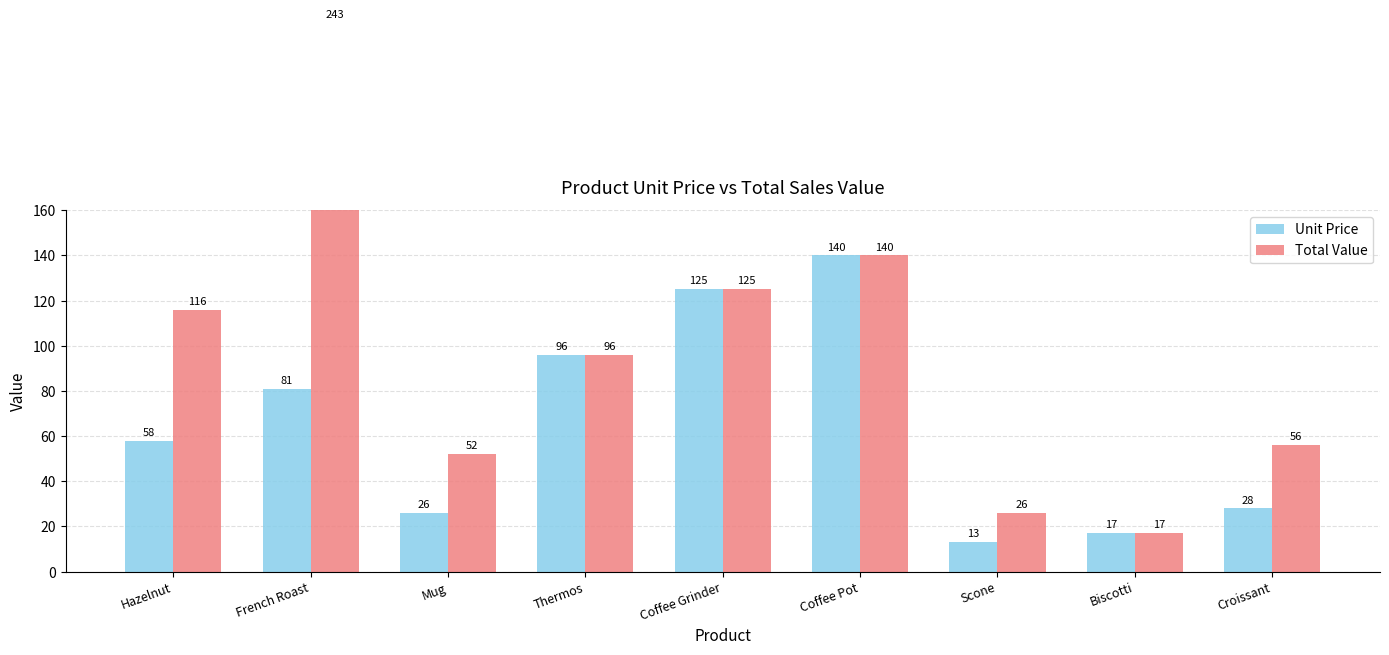

Reading right to left, list all the values displayed in this chart.

Unit Price: Croissant=28	Biscotti=17	Scone=13	Coffee Pot=140	Coffee Grinder=125	Thermos=96	Mug=26	French Roast=81	Hazelnut=58
Total Value: Croissant=56	Biscotti=17	Scone=26	Coffee Pot=140	Coffee Grinder=125	Thermos=96	Mug=52	French Roast=243	Hazelnut=116